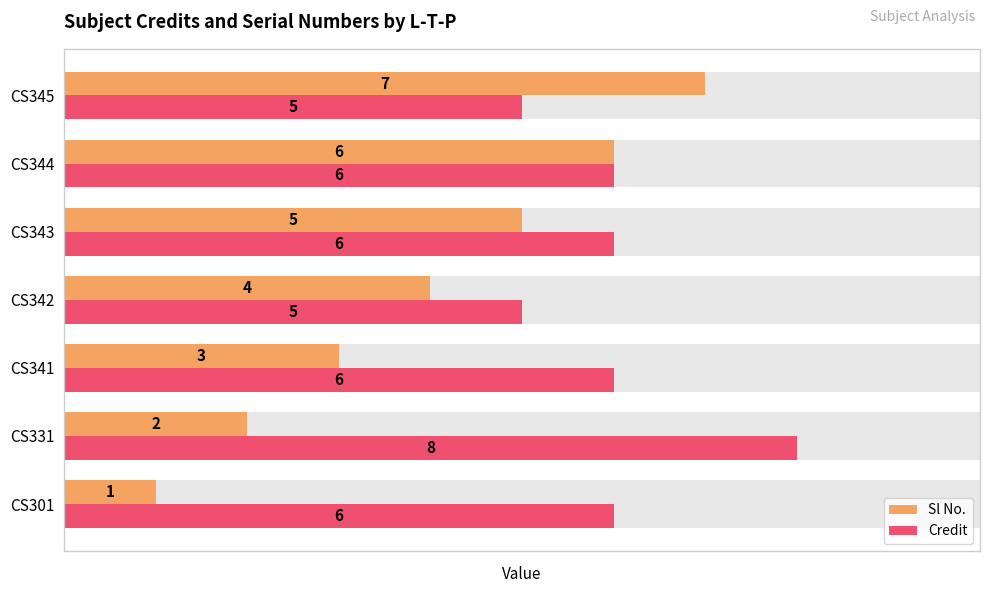

At CS301, list the series in order from largest to smallest.

Credit, Sl No.